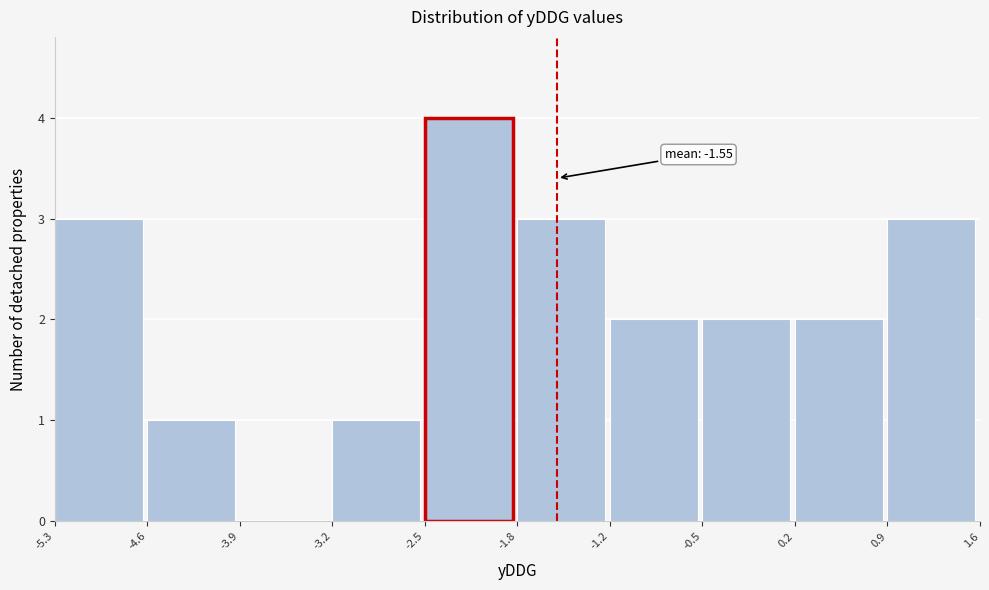

Which range on the x-axis has the tallest bar?

-2.5 to -1.8